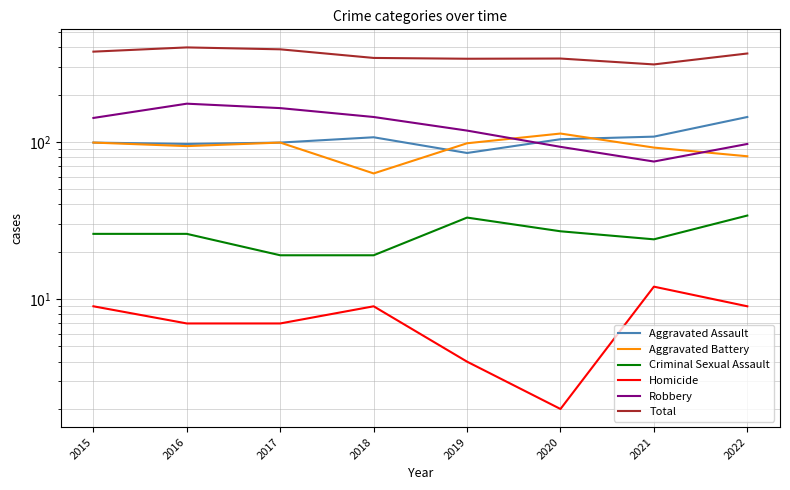

Reading left to right, what are all the values shown in this chart?

Aggravated Assault: 99	97	99	107	85	104	108	144
Aggravated Battery: 99	94	99	63	98	113	92	81
Criminal Sexual Assault: 26	26	19	19	33	27	24	34
Homicide: 9	7	7	9	4	2	12	9
Robbery: 142	175	164	144	118	93	75	97
Total: 375	399	388	342	338	339	311	365